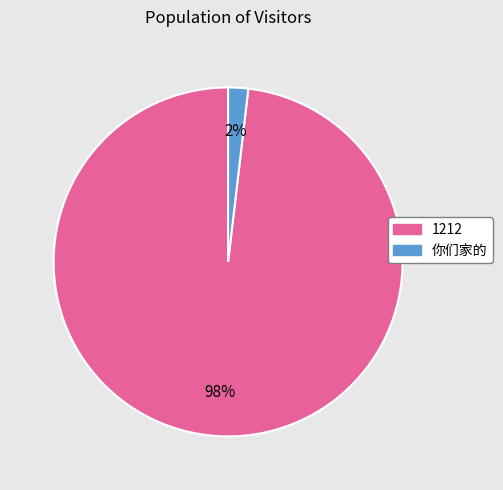

True or false: 1212 accounts for 98% of the total.

True